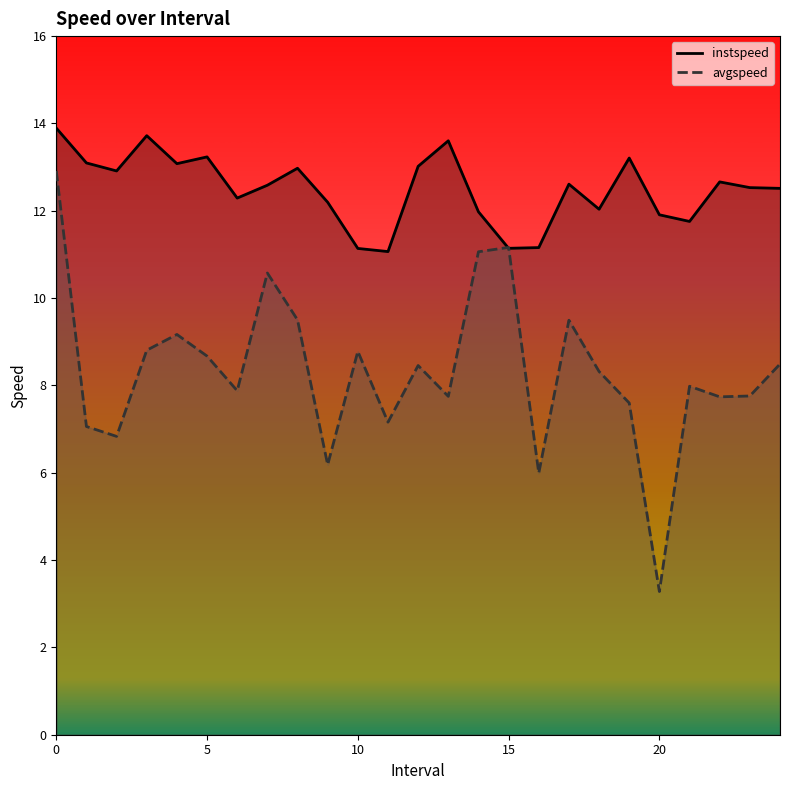

What is the sum of all avgspeed values?

208.6